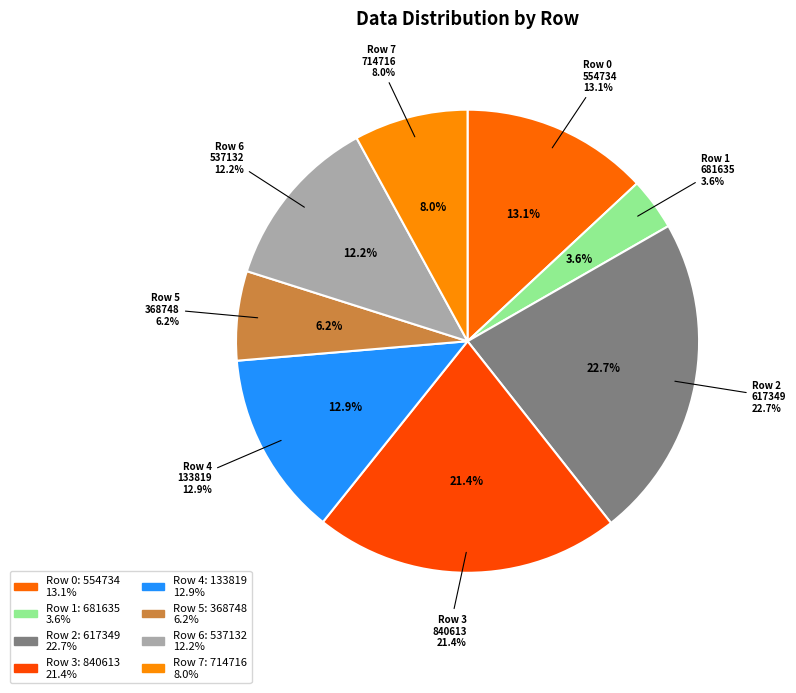

Which category has the smallest portion of the pie?

681635